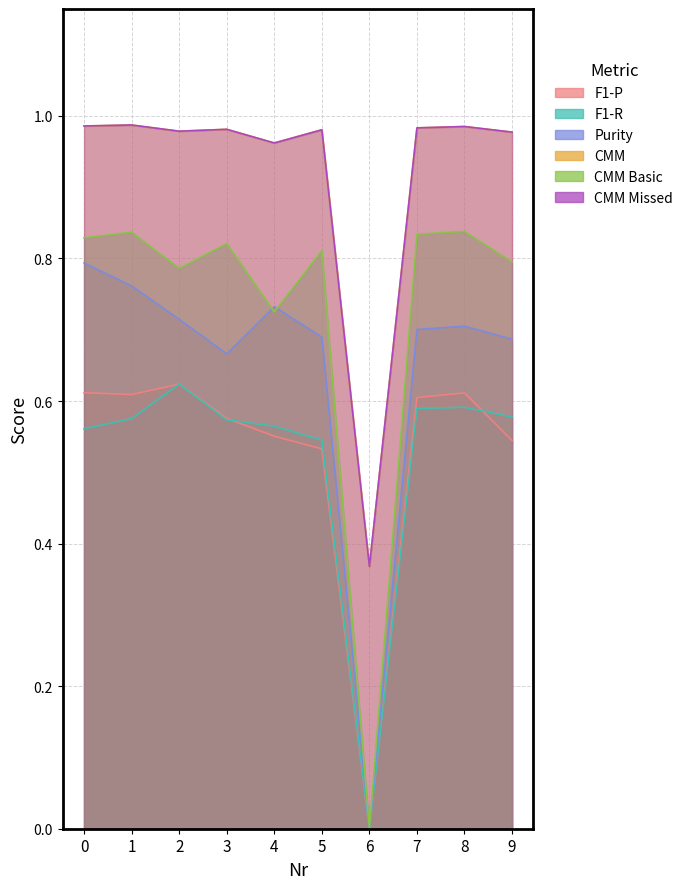

Which series has the largest total across all categories?

CMM